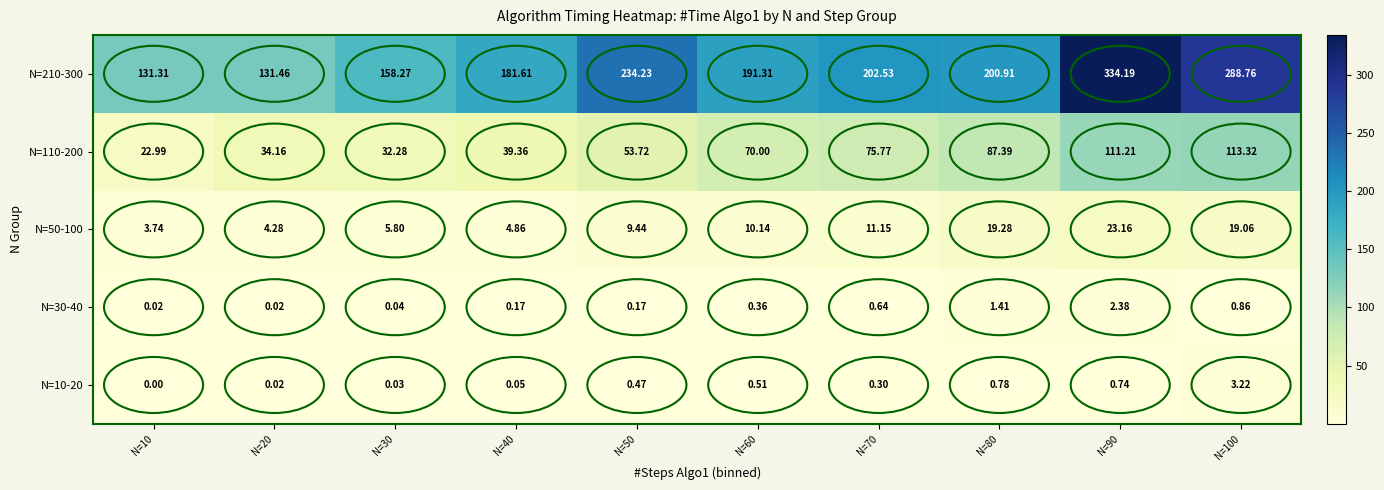

Is the value of N=110-200 at N=60 greater than the value of N=30-40 at N=30?

Yes